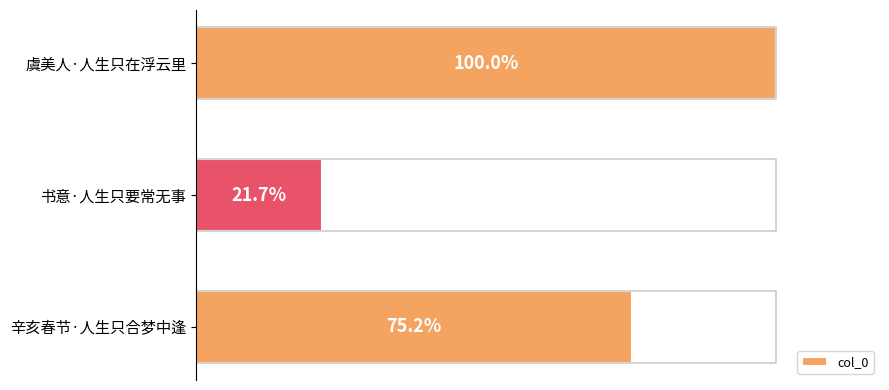

Does the chart contain any negative values?

No